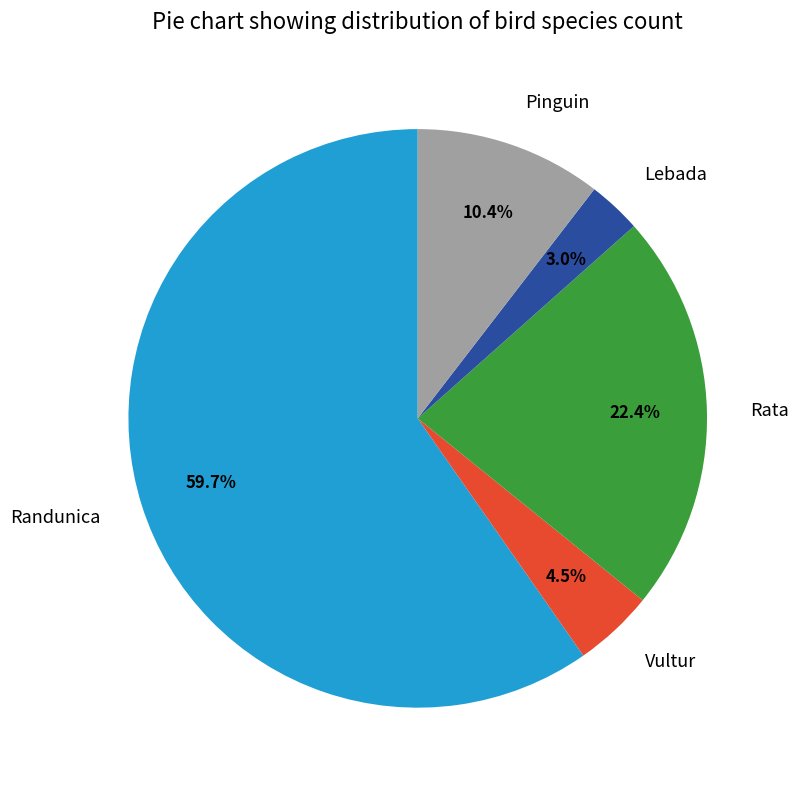

Which category has the biggest portion of the pie?

Randunica